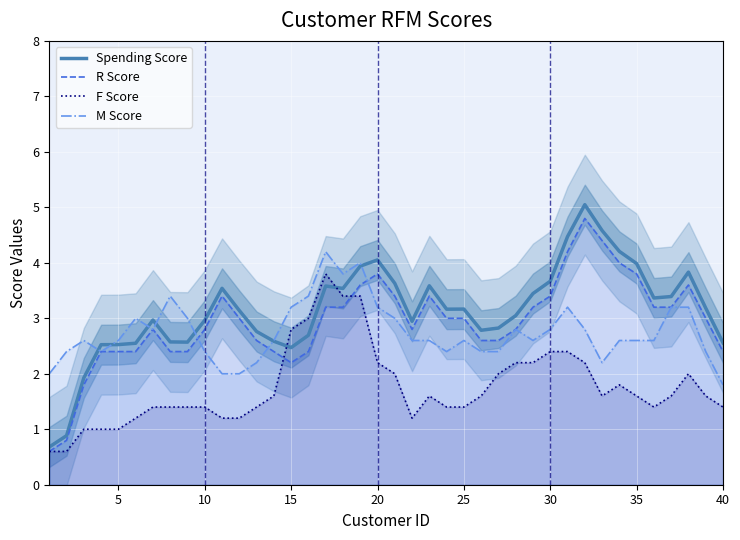

How many lines are shown in the chart?

4